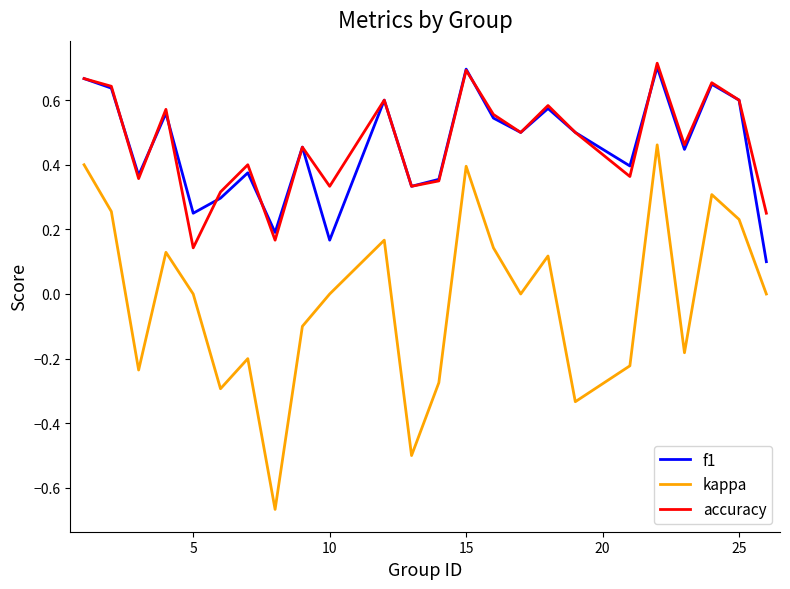

True or false: accuracy and kappa cross at least once.

False